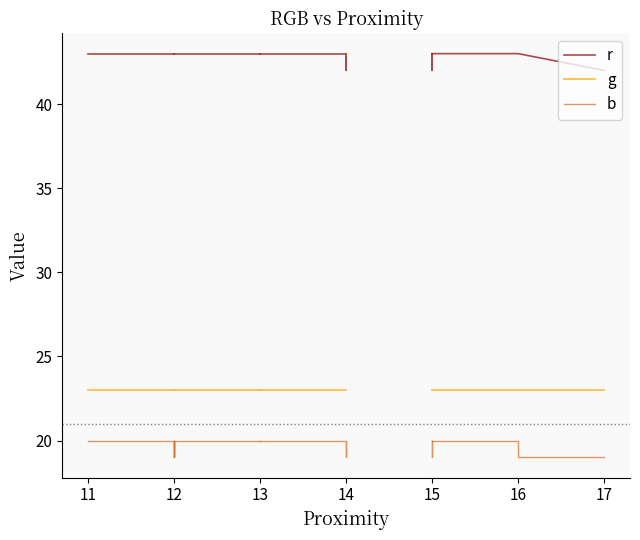

Is the value of g at 12 greater than the value of b at 12?

Yes